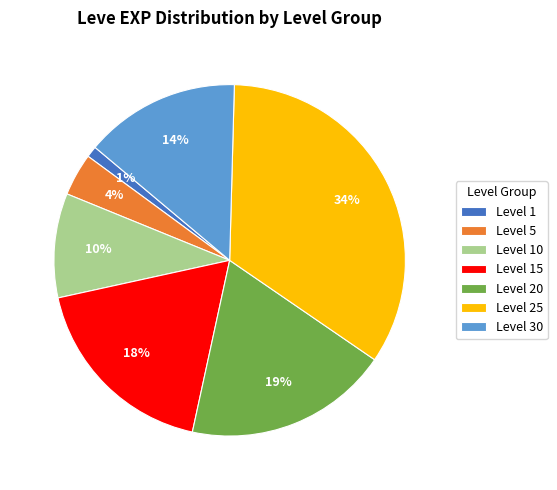

Rank the categories by value from lowest to highest.

Level 1, Level 5, Level 10, Level 30, Level 15, Level 20, Level 25